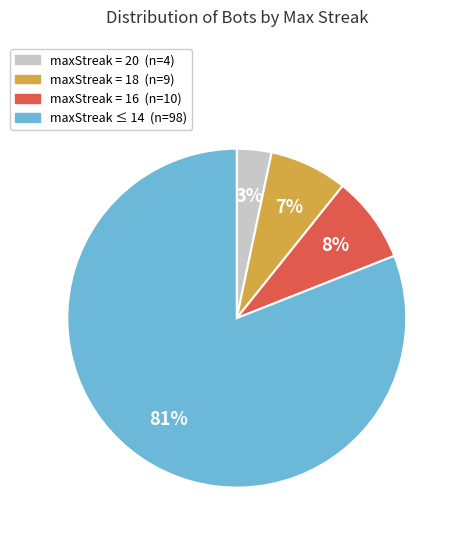

To the nearest percent, what is the average slice percentage?

25%